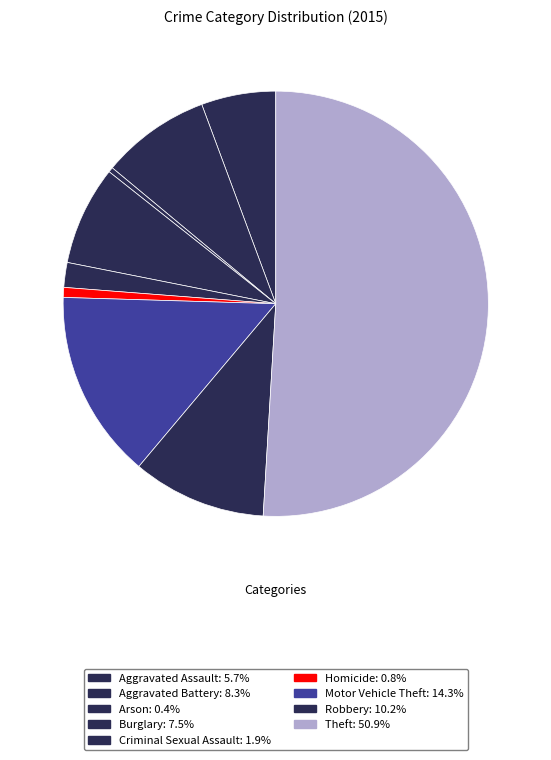

How many slices are in this pie chart?

9